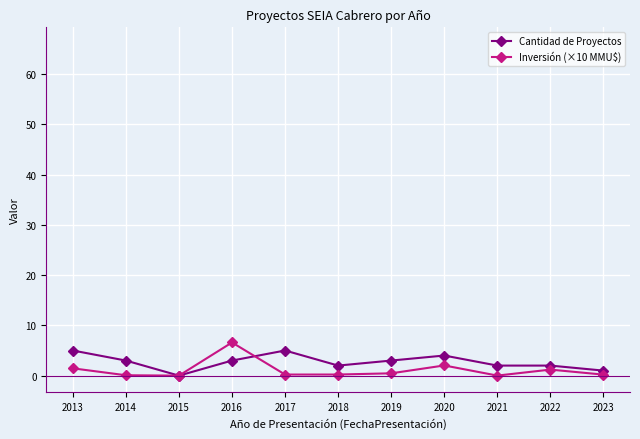

How many series are shown in this chart?

2